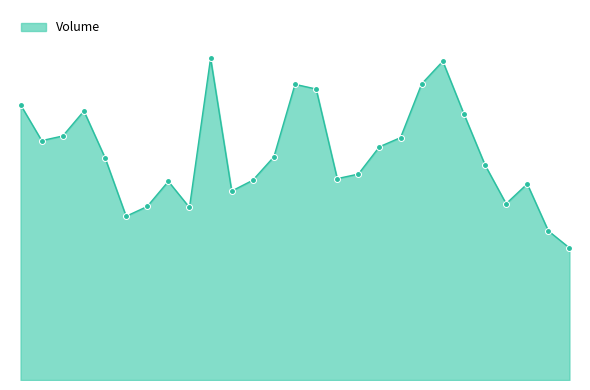

Does the chart have visible grid lines?

No